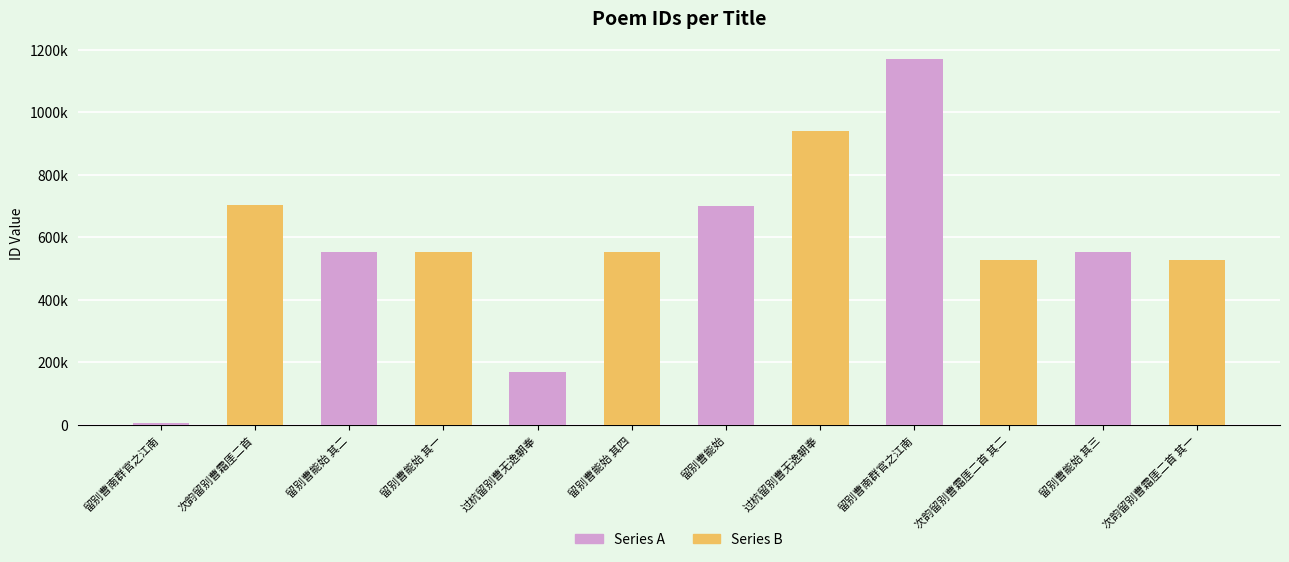

Does the chart contain any negative values?

No